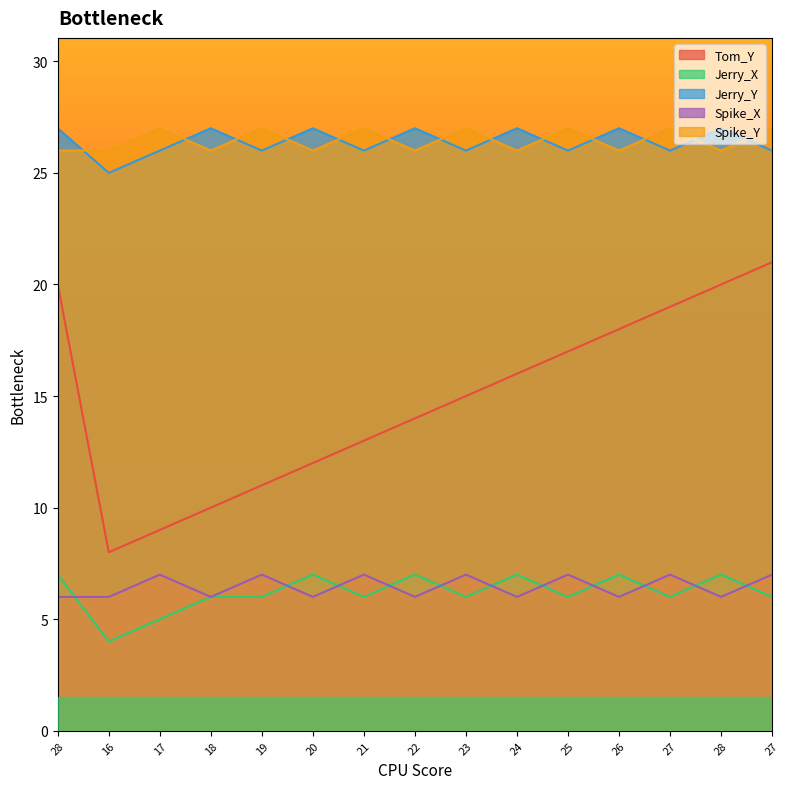

What is the difference between the maximum and minimum values in the Jerry_Y series?

2